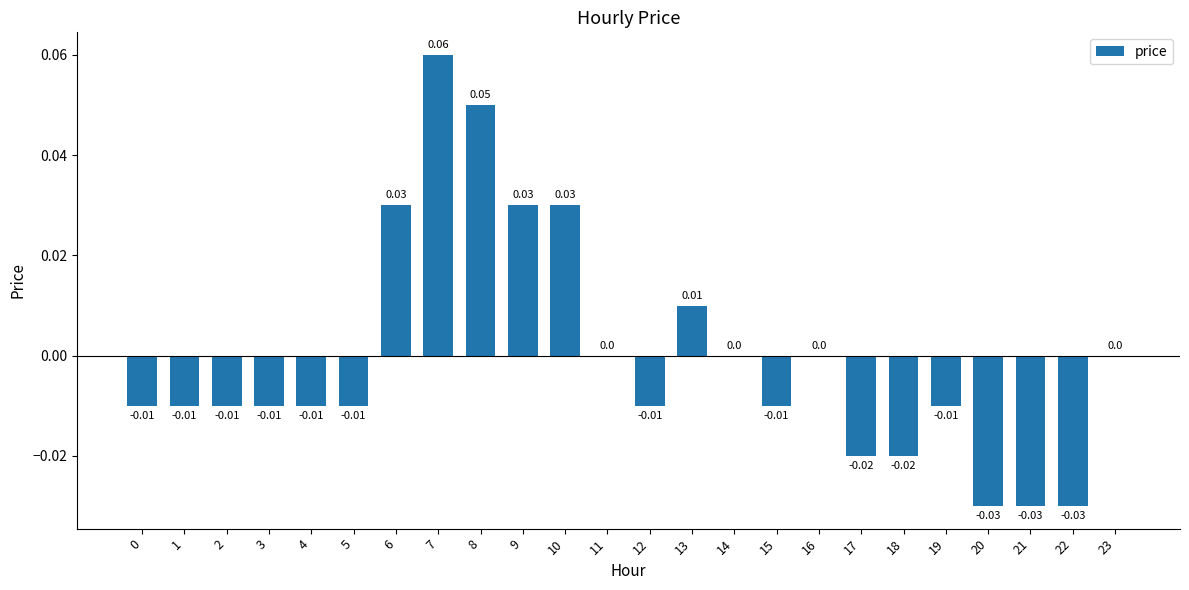

Which has a higher value, 13 or 1?

13